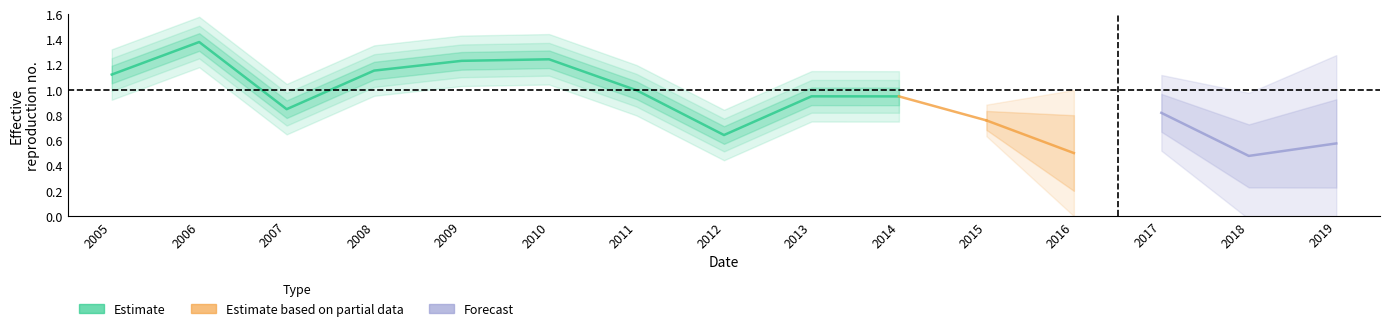

Rank the categories by value from highest to lowest.

2006, 2010, 2009, 2008, 2005, 2011, 2013, 2014, 2007, 2017, 2015, 2012, 2019, 2016, 2018